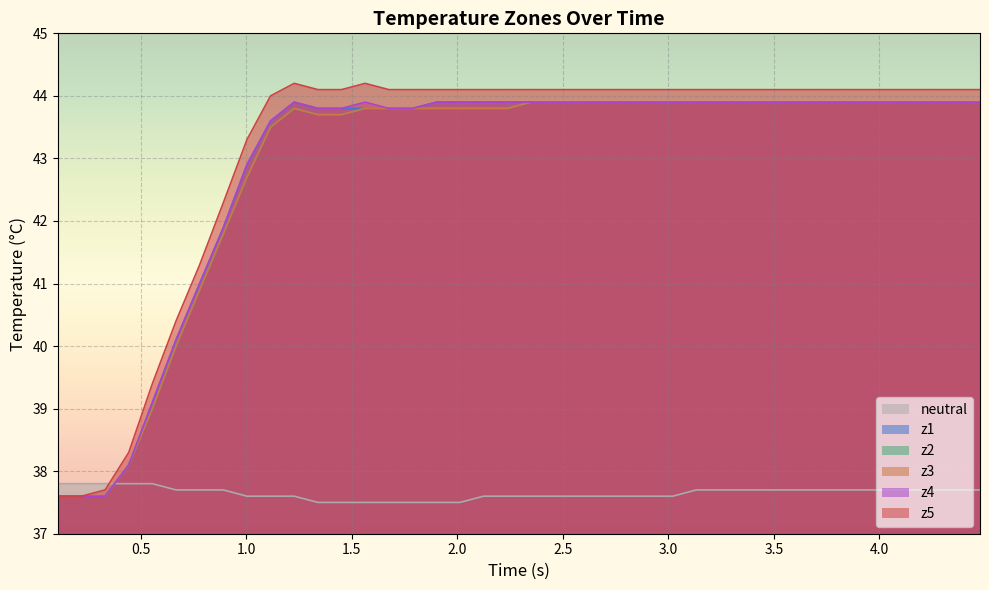

What are all the series names shown in the legend?

neutral, z1, z2, z3, z4, z5